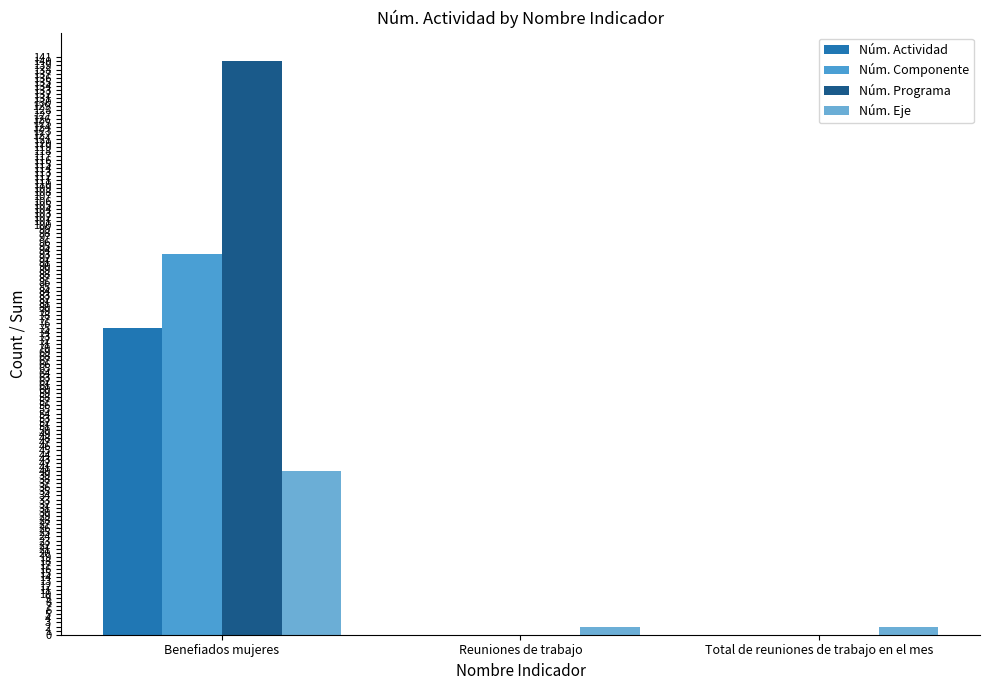

Where is Núm. Eje nearest to the value 21?

Benefiados mujeres